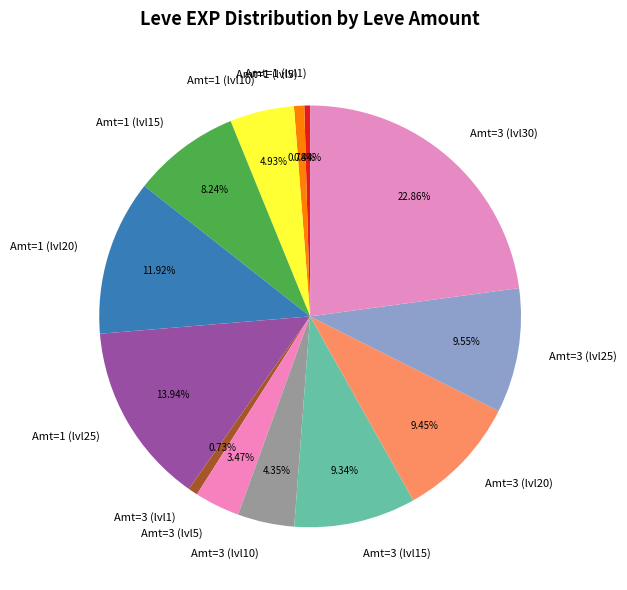

How many slices are in this pie chart?

13